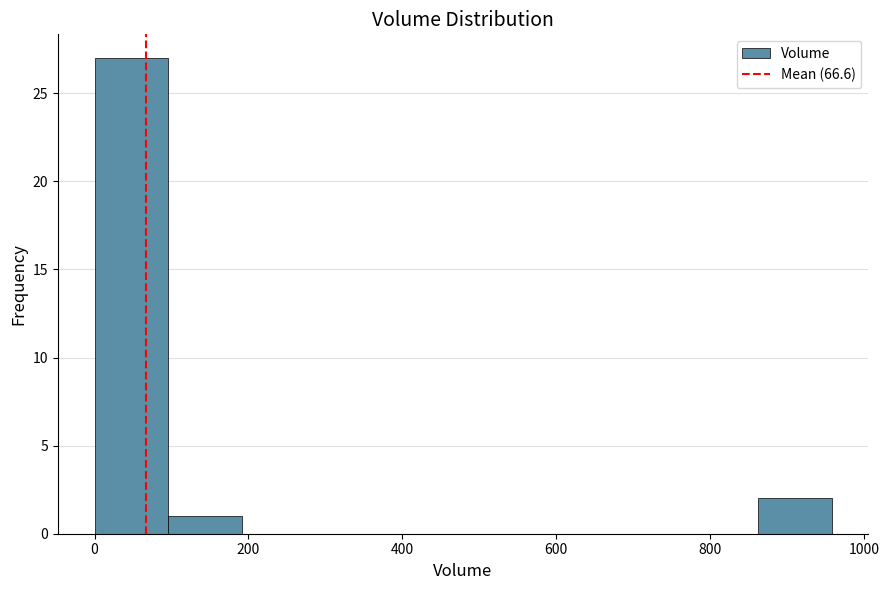

Reading left to right, list every bar in this chart as the range it spans on the x-axis followed by its height. Neither the bar edges nor the heights are printed on the chart, so give them approximately, as read against the axes.

0 to 100: 27
100 to 200: 1
200 to 280: 0
280 to 380: 0
380 to 480: 0
480 to 580: 0
580 to 680: 0
680 to 760: 0
760 to 860: 0
860 to 960: 2